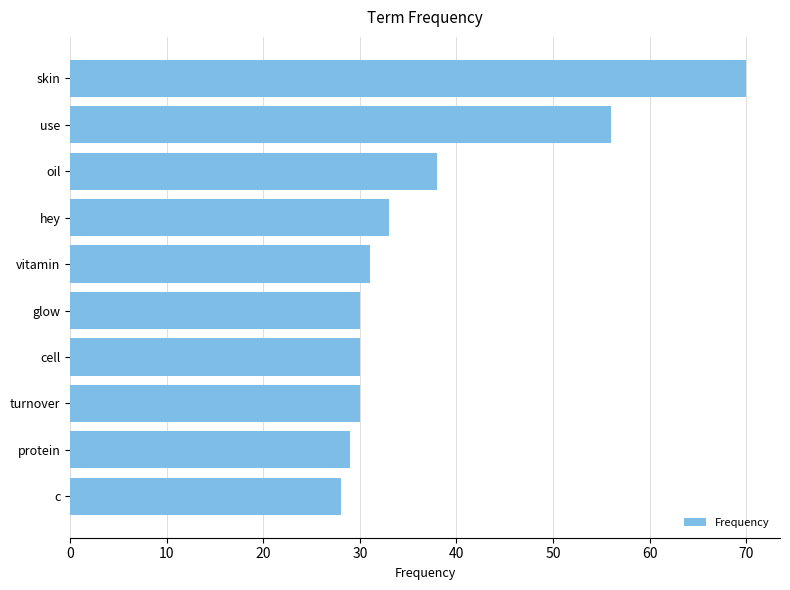

What is the value of the 5th bar from the top?

31